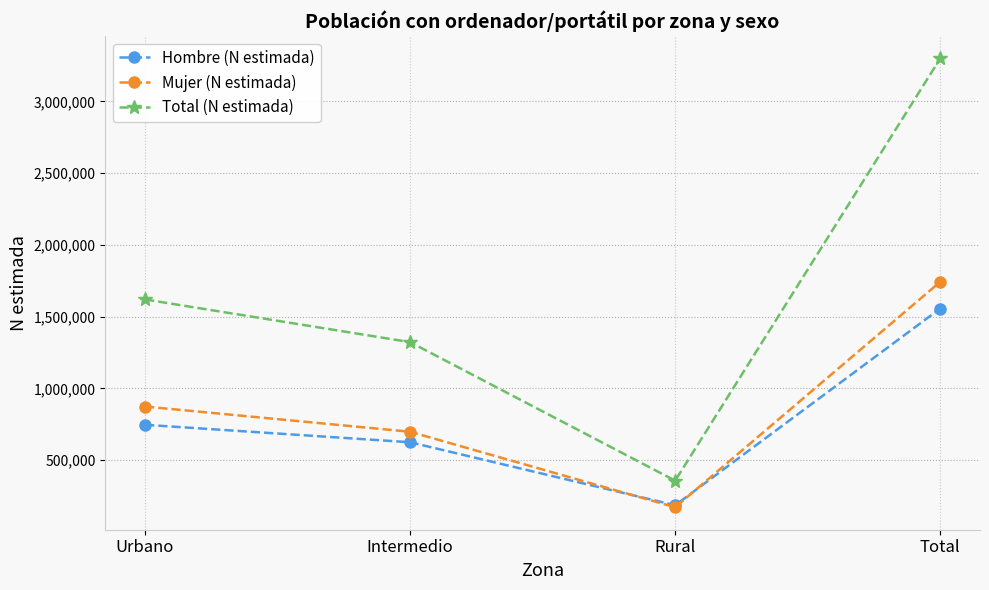

True or false: Total (N estimada) and Hombre (N estimada) cross at least once.

False